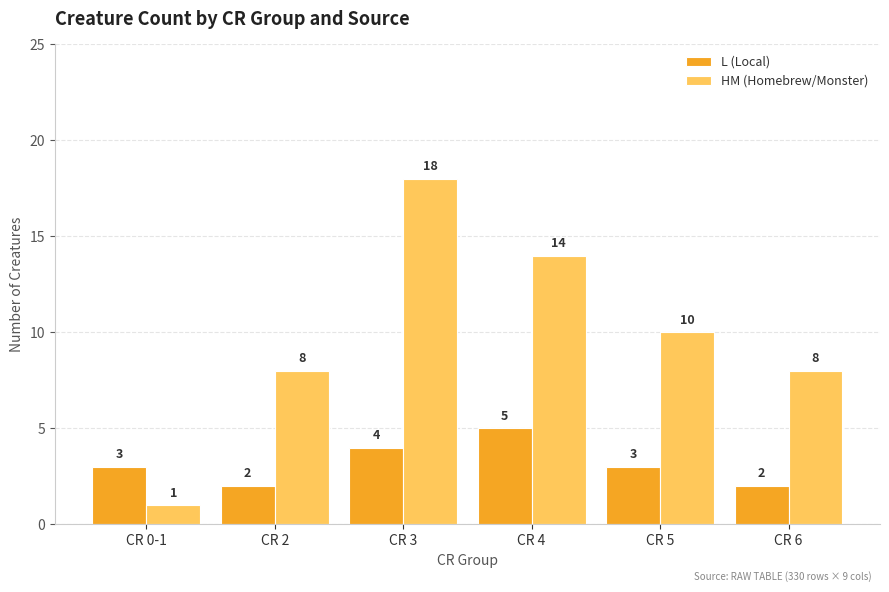

Is the value of L (Local) at CR 6 greater than the value of HM (Homebrew/Monster) at CR 2?

No